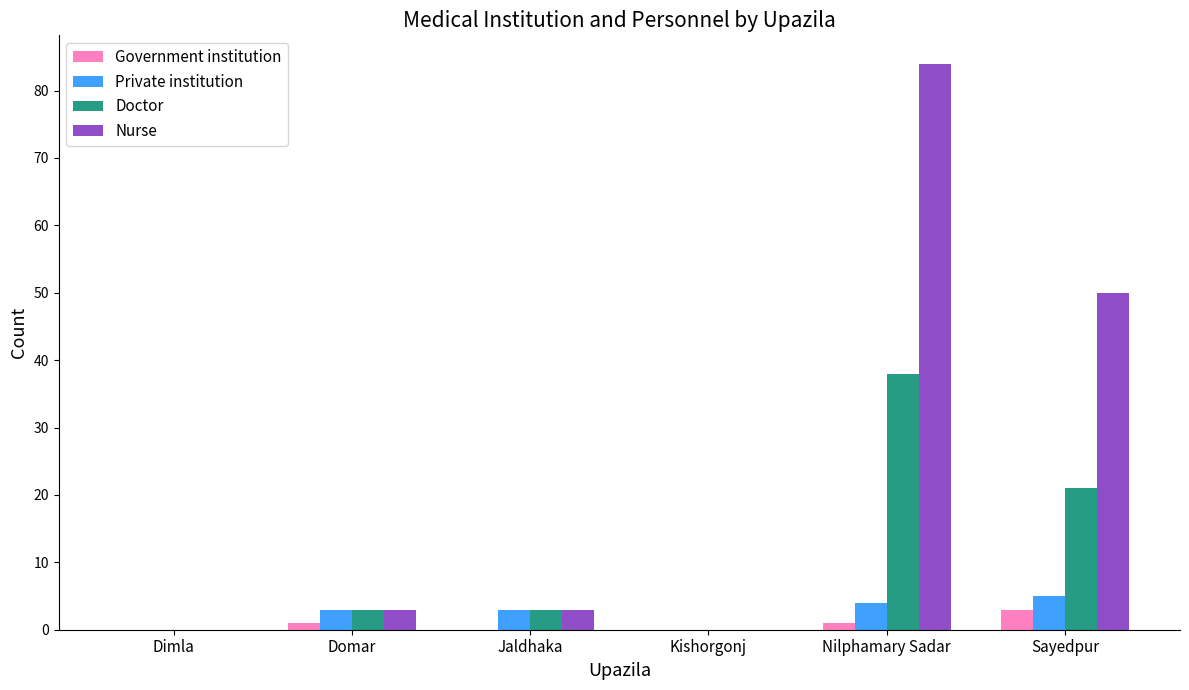

What is the sum of all Nurse values?

140